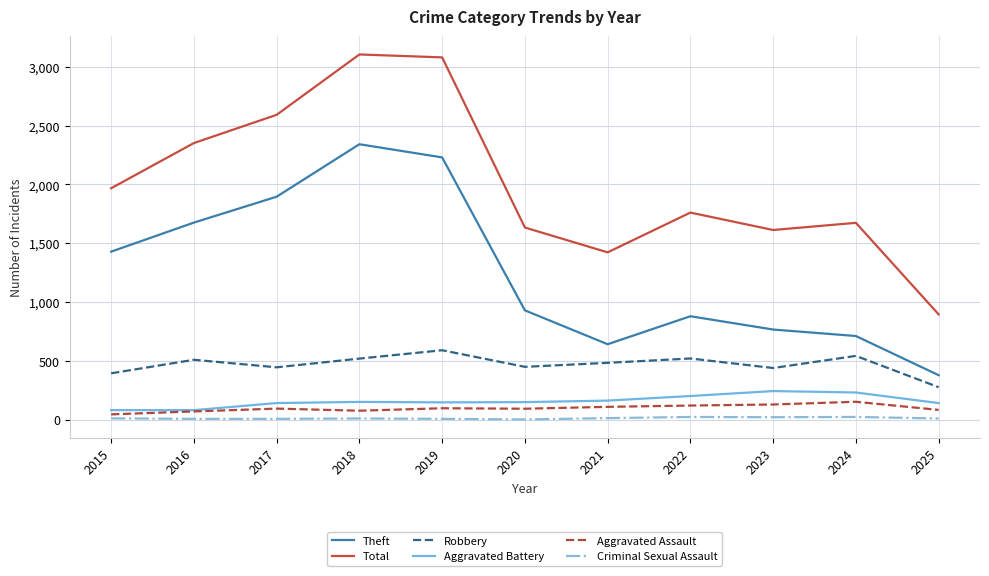

What is the smallest value displayed?

3